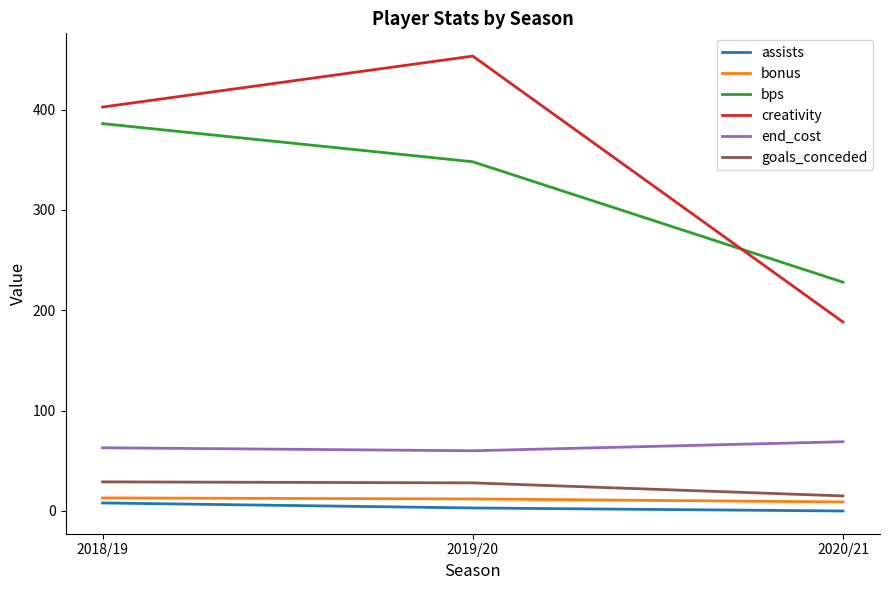

List the series in order of their peak value, lowest first.

assists, bonus, goals_conceded, end_cost, bps, creativity